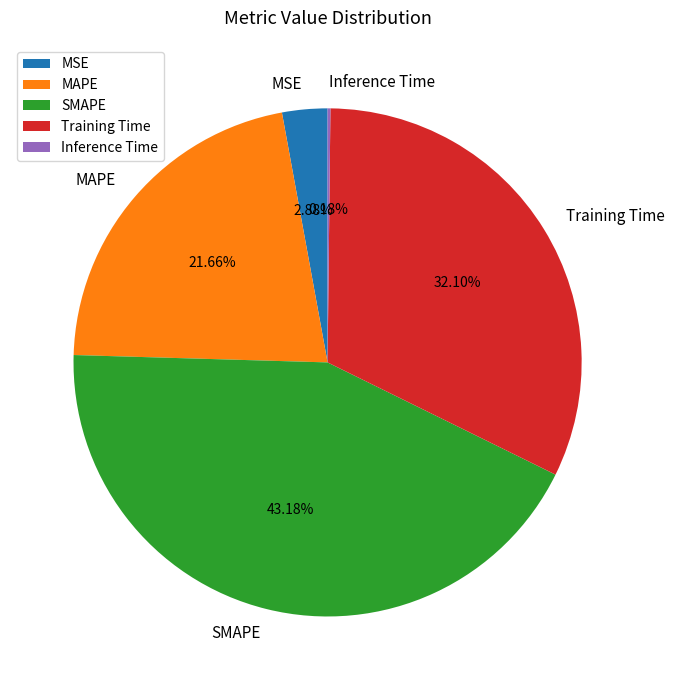

Does MSE account for over 50% of the chart?

No